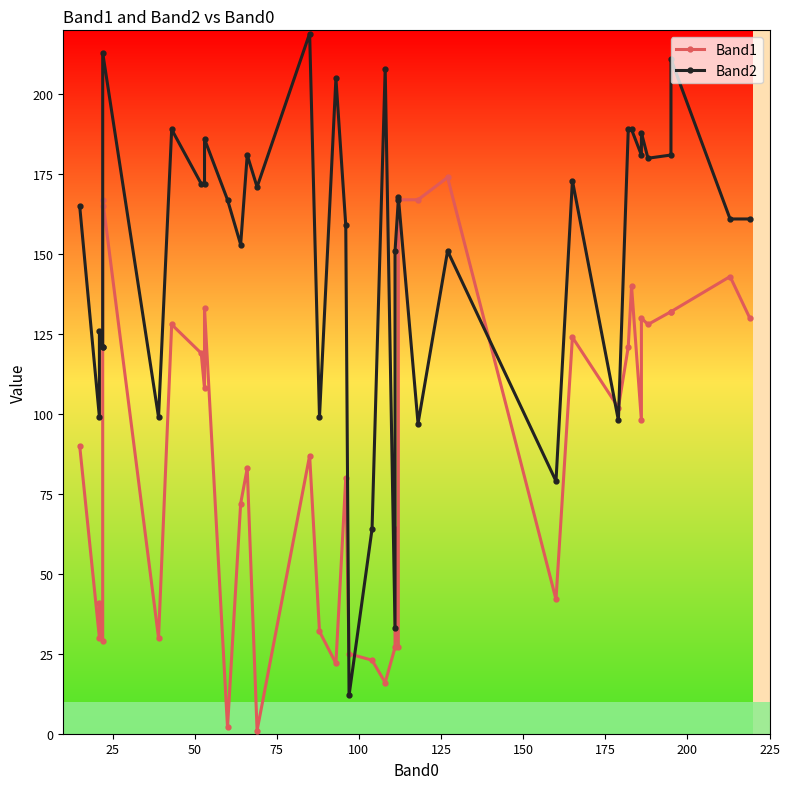

True or false: Band1 has a value of 113 at 18.

False